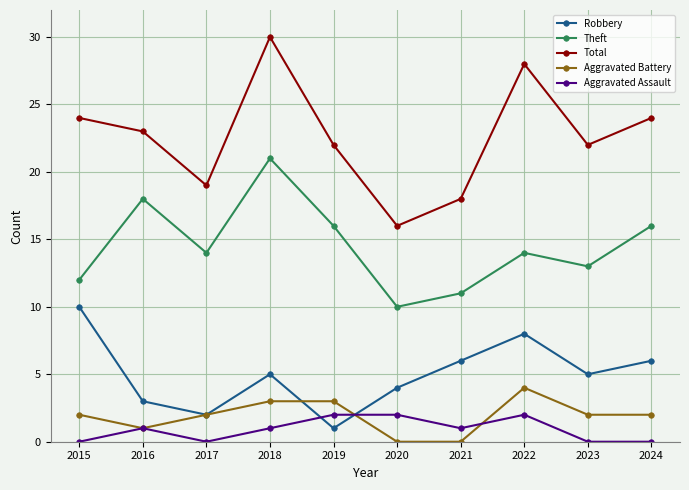

What are all the series names shown in the legend?

Robbery, Theft, Total, Aggravated Battery, Aggravated Assault